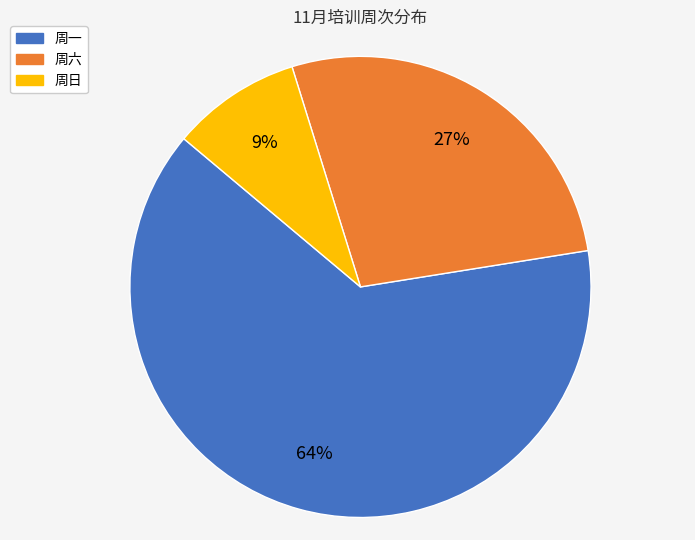

To the nearest percent, what is the average slice percentage?

33%